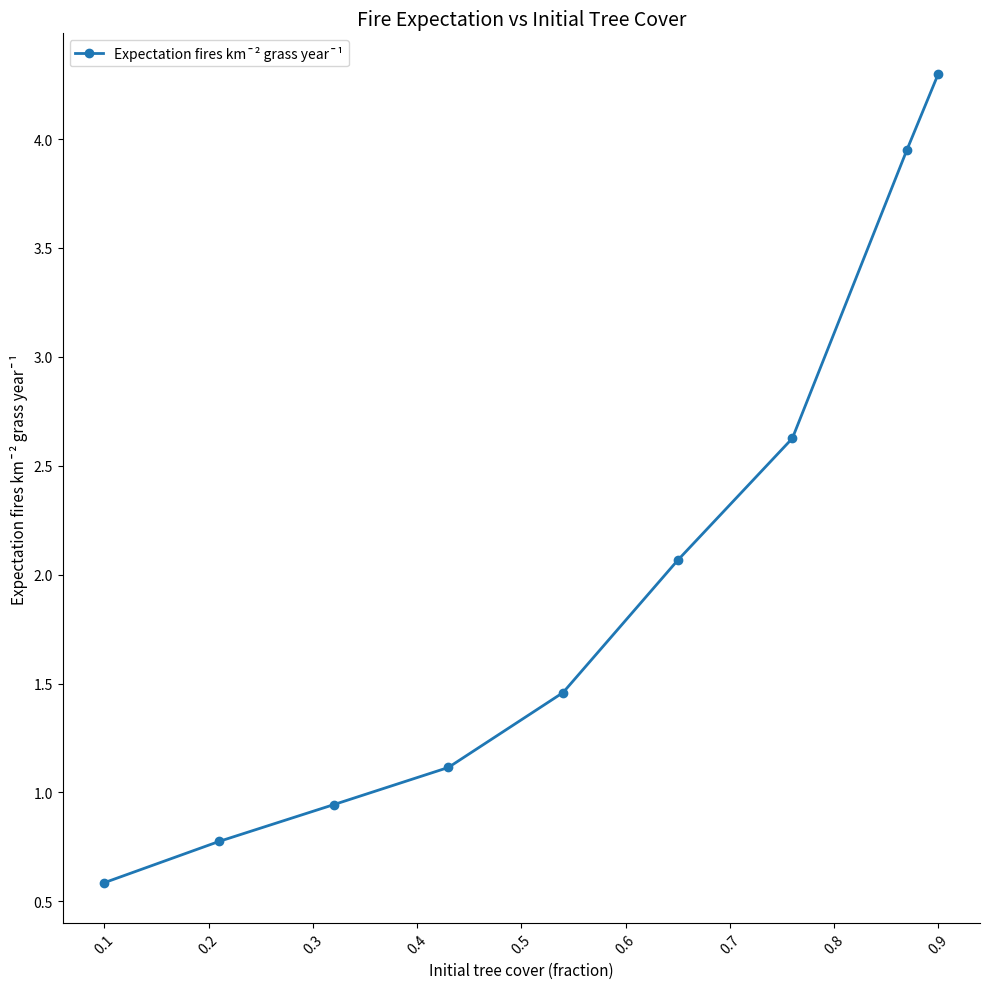

What is the sum of all values?

17.8